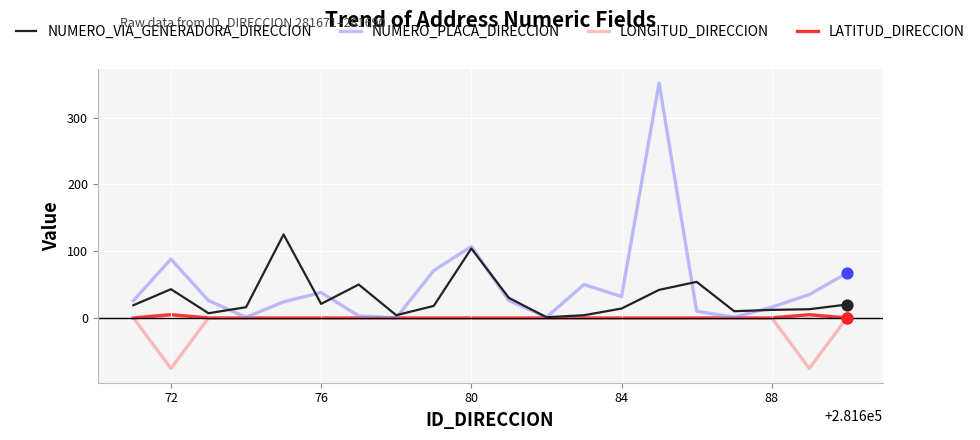

Which series has the largest range (max minus min)?

NUMERO_PLACA_DIRECCION